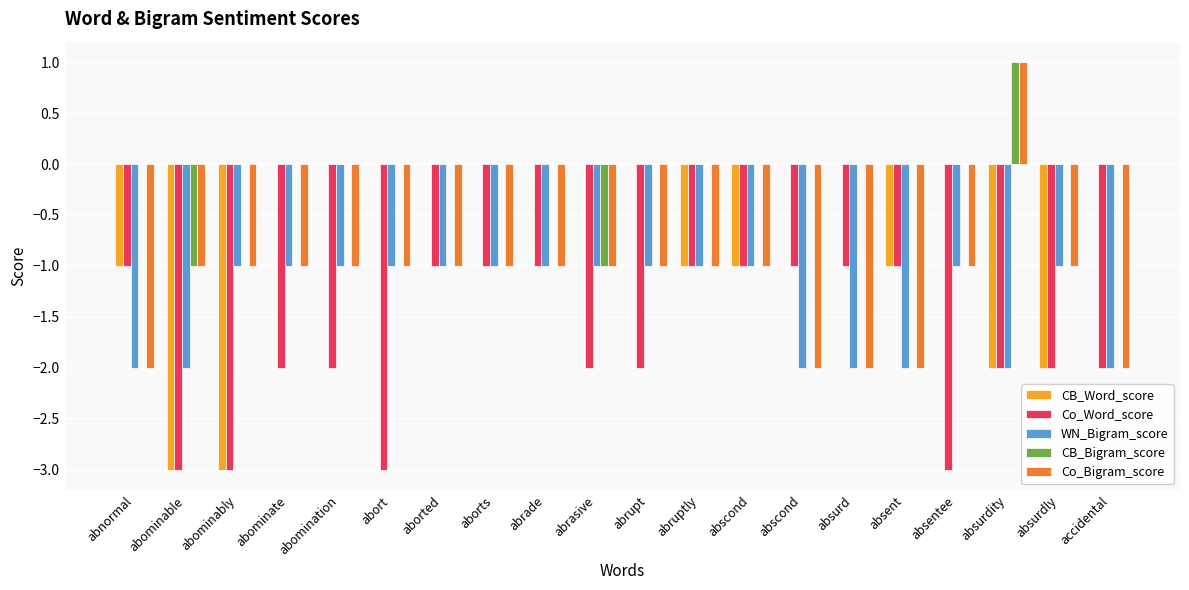

At which label is WN_Bigram_score closest to -1?

abominably